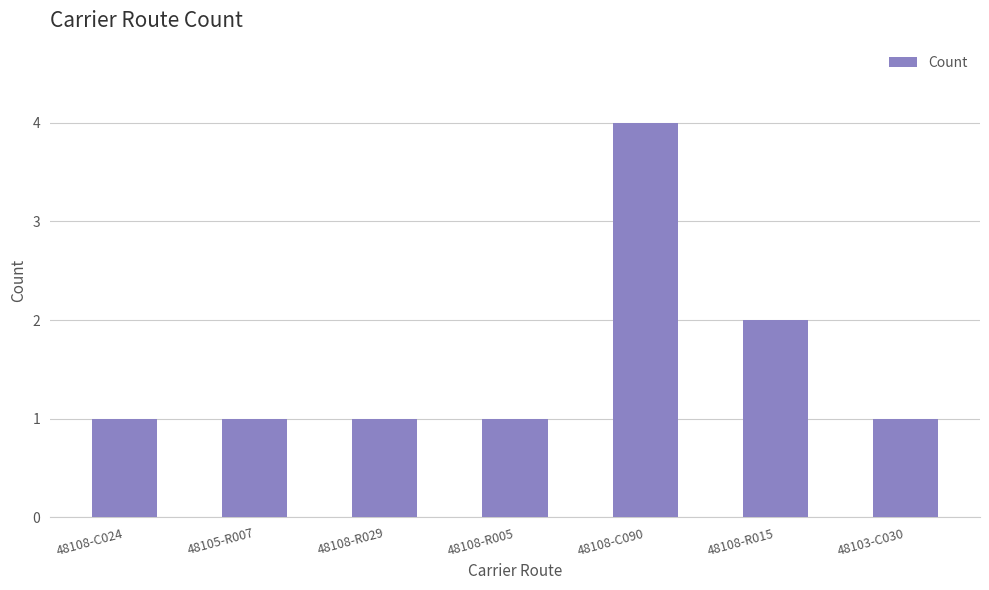

What is the difference between the maximum and minimum values?

3